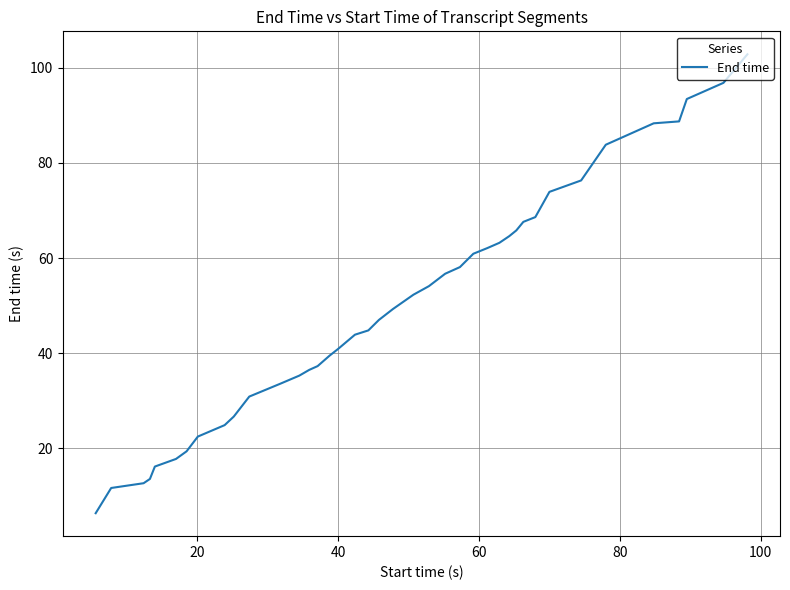

Does the chart display data point markers on the line(s)?

No